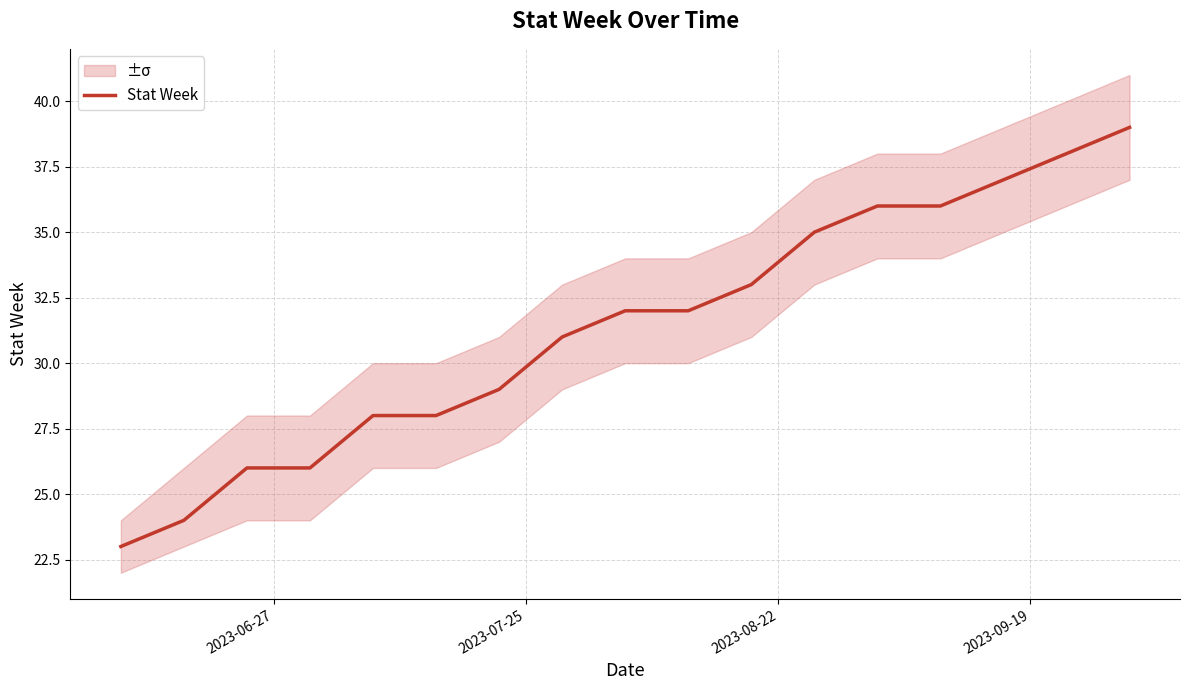

What is the highest value of the Stat Week series?

39